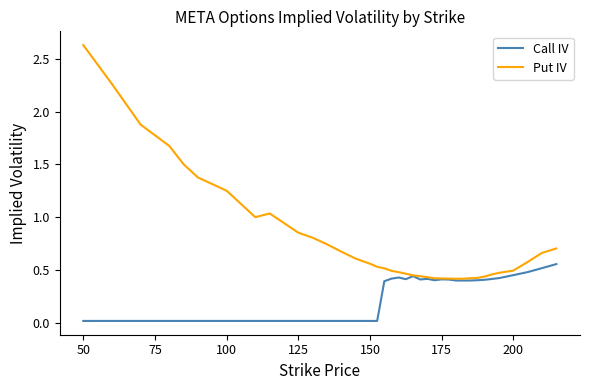

Rank the series by their average value, from lowest to highest.

Call IV, Put IV